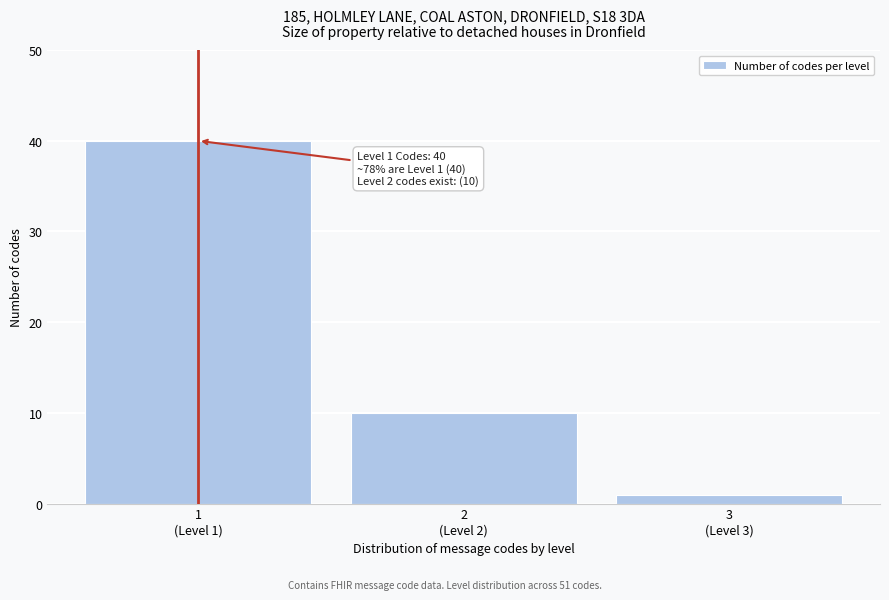

Reading left to right, extract all data points from this chart.

40	10	1